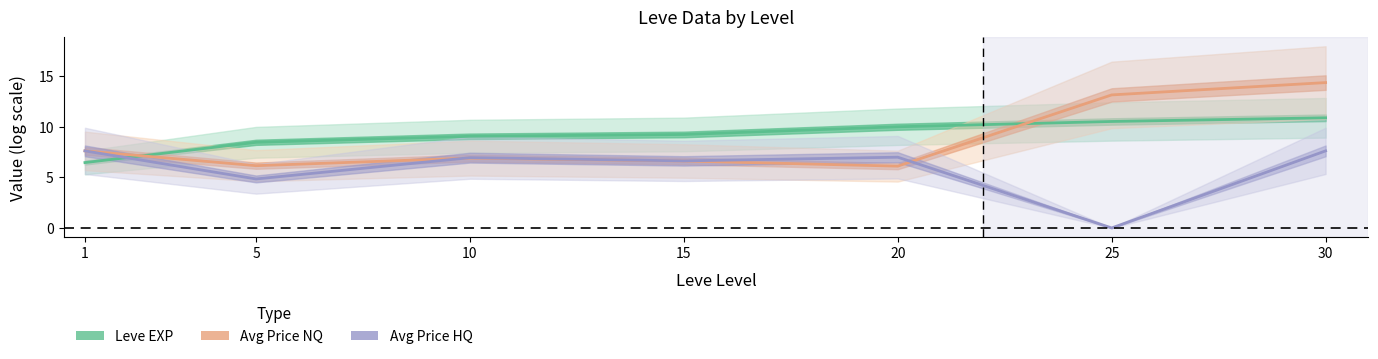

List the series in order of their peak value, highest first.

Avg Price NQ (log scale), Leve EXP (log scale), Avg Price HQ (log scale)